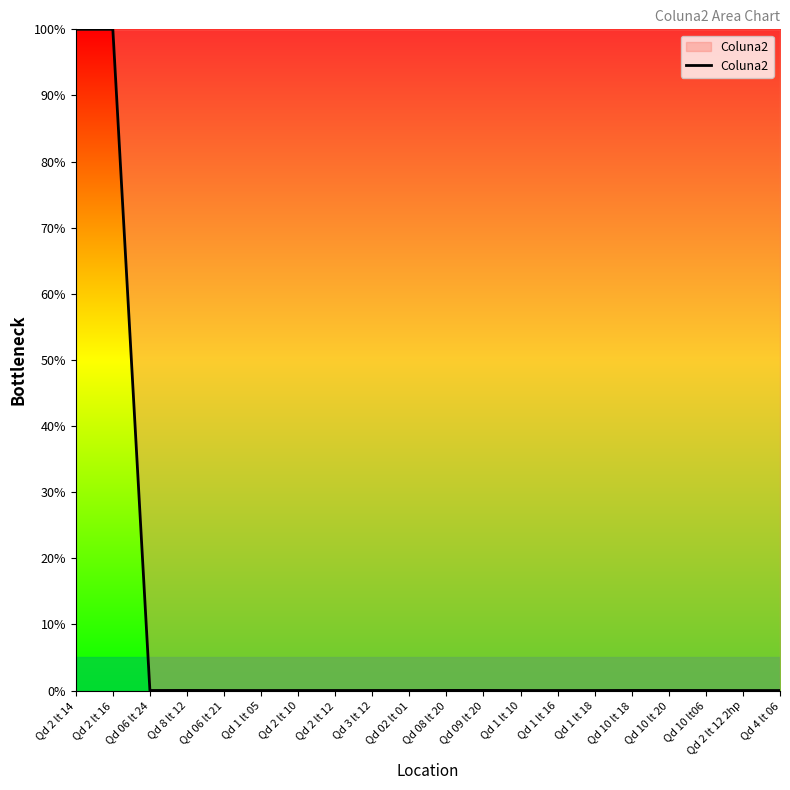

What is the maximum value shown in the chart?

100.0